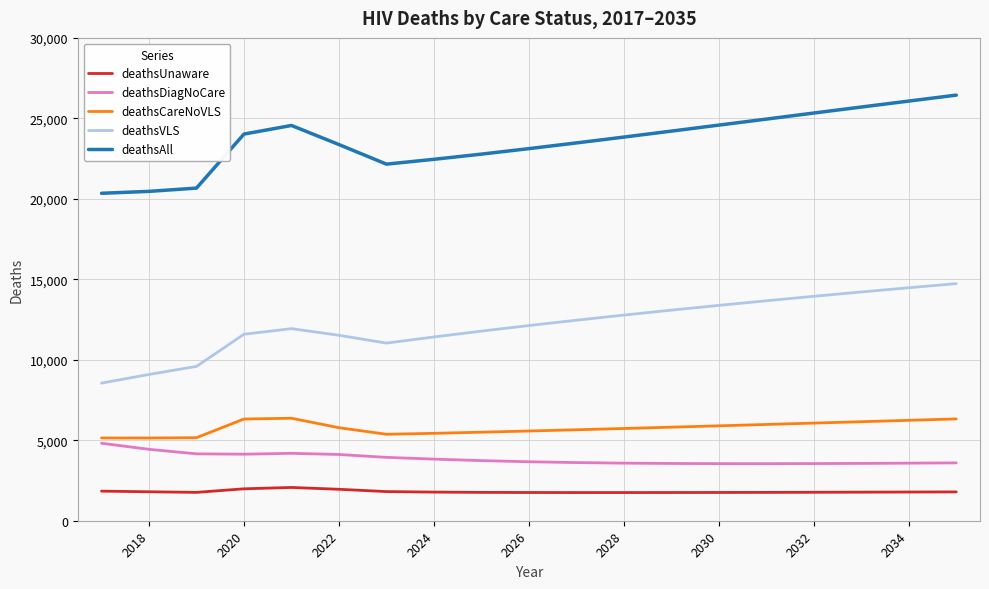

What is the average value of the deathsCareNoVLS series?

5771